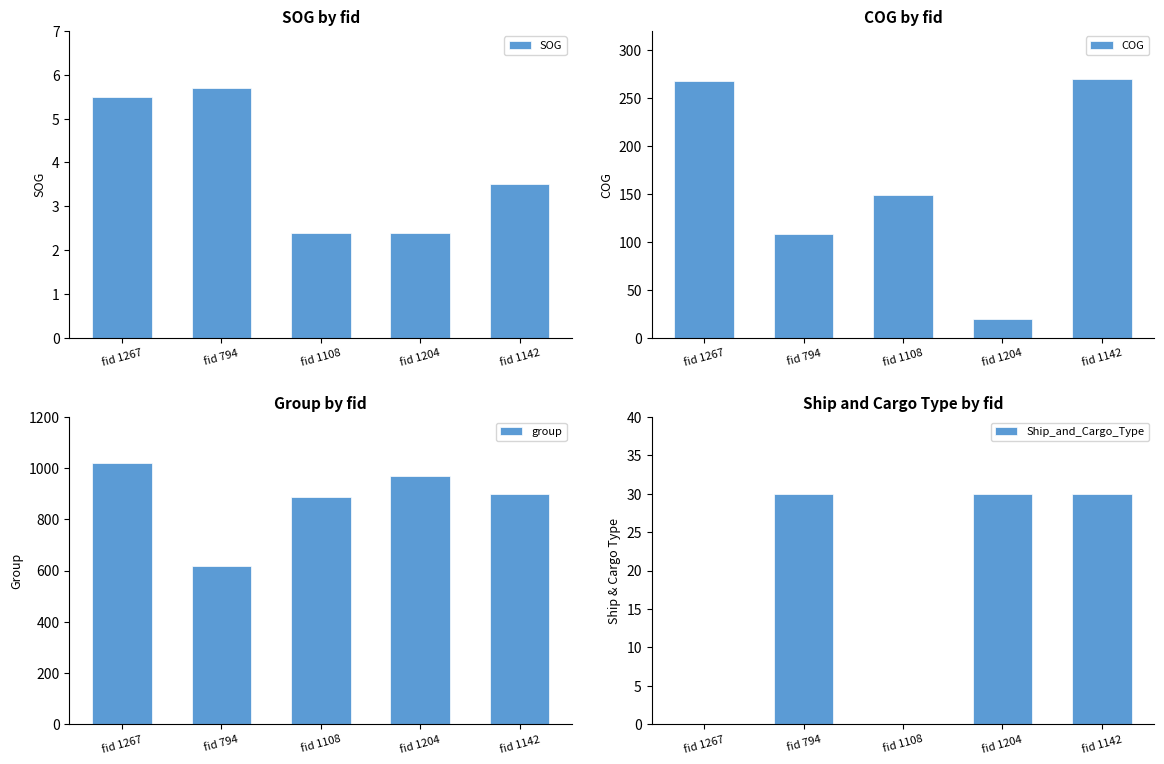

The value of SOG at fid 1204 is 3.6. True or false?

False